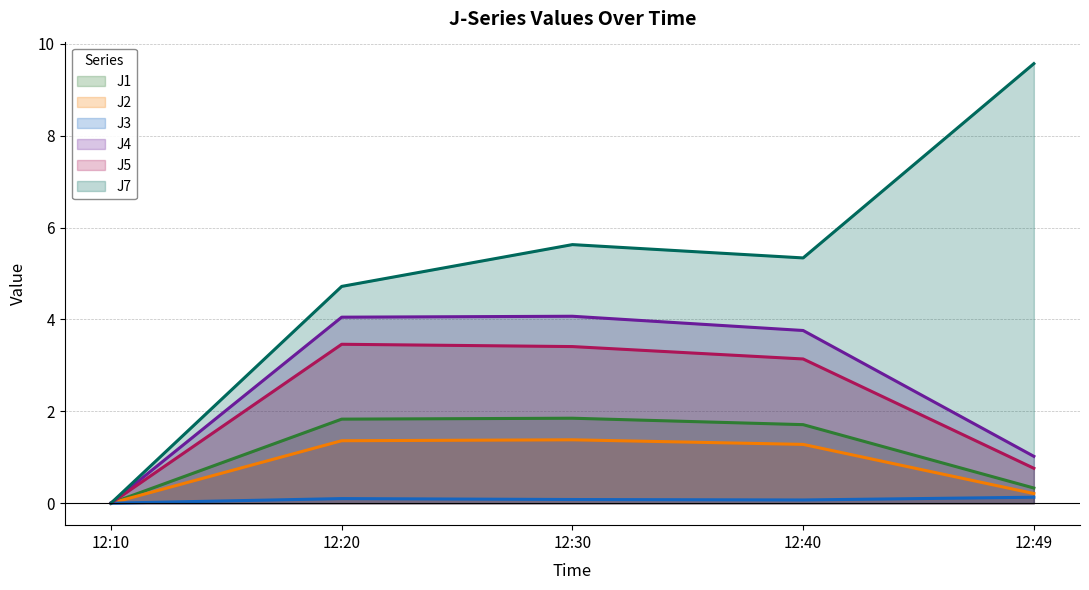

What is the maximum value shown in the chart?

9.6